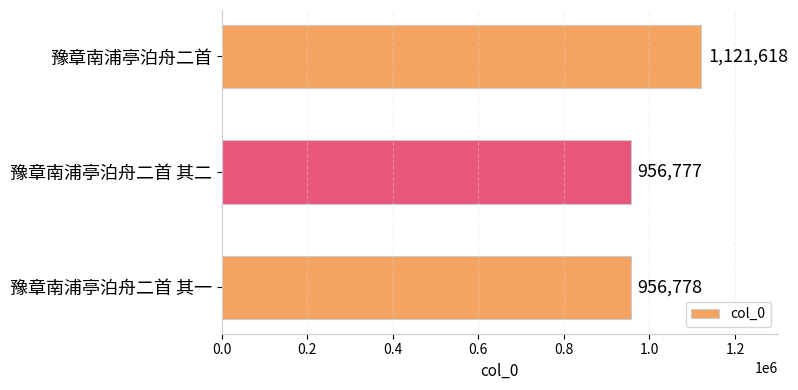

What is the maximum value shown in the chart?

1121618